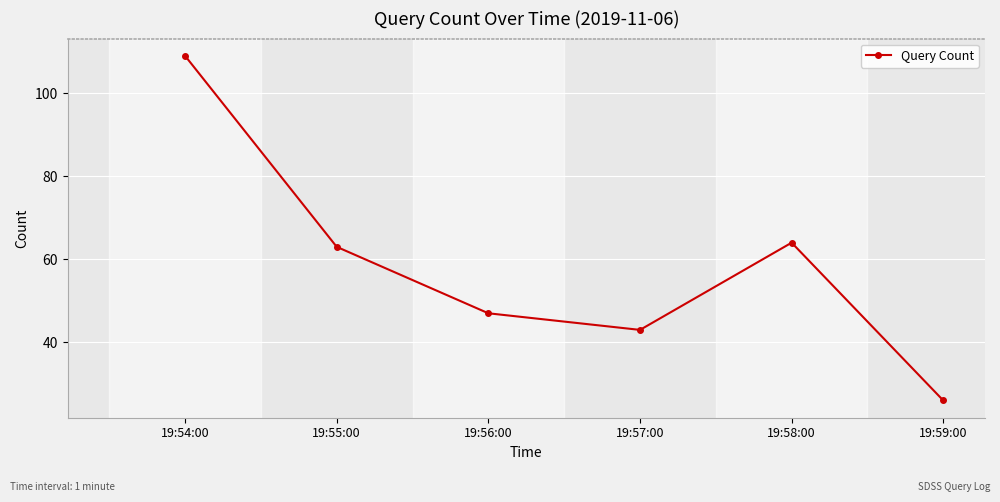

Rank the categories by value from highest to lowest.

19:54:00, 19:58:00, 19:55:00, 19:56:00, 19:57:00, 19:59:00